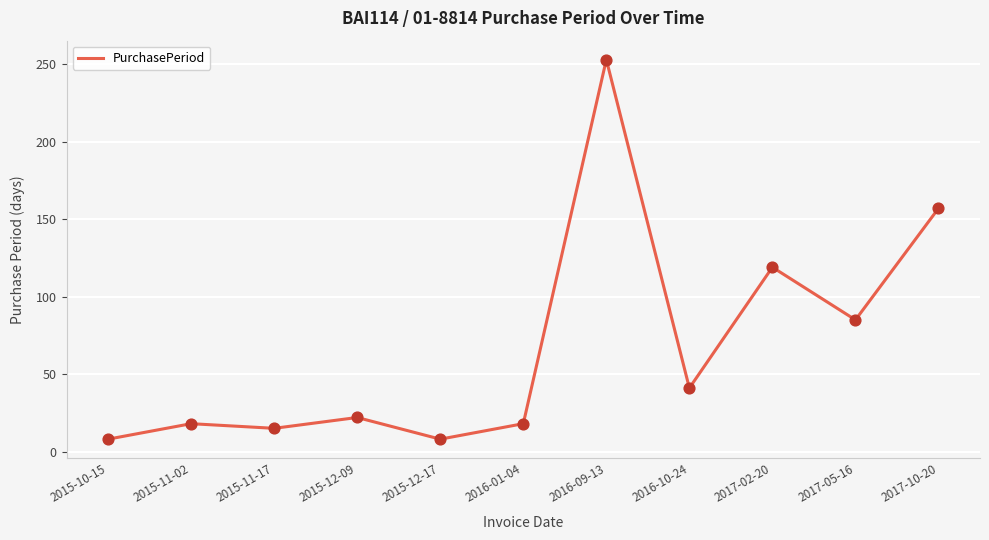

What is the change in value from 2016-01-04 to 2016-10-24?

+23